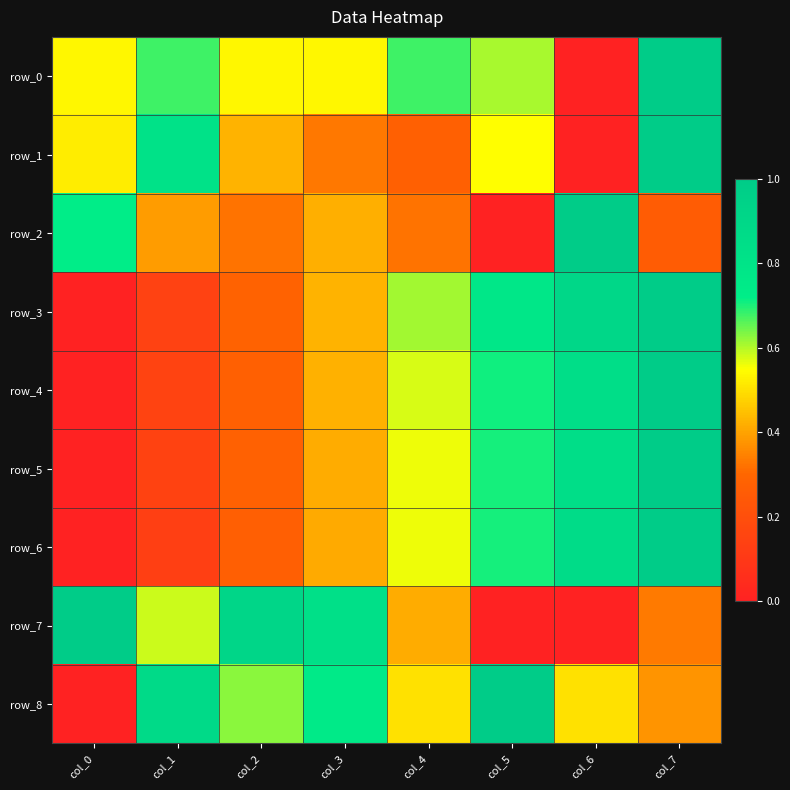

Reading left to right, what are all the values shown in this chart?

row_0: col_0=0.5	col_1=0.7	col_2=0.5	col_3=0.5	col_4=0.7	col_5=0.6	col_6=0.0	col_7=1.0
row_1: col_0=0.5	col_1=0.8	col_2=0.4	col_3=0.3	col_4=0.3	col_5=0.5	col_6=0.0	col_7=1.0
row_2: col_0=0.7	col_1=0.4	col_2=0.3	col_3=0.4	col_4=0.3	col_5=0.0	col_6=1.0	col_7=0.3
row_3: col_0=0.0	col_1=0.1	col_2=0.3	col_3=0.4	col_4=0.6	col_5=0.8	col_6=0.9	col_7=1.0
row_4: col_0=0.0	col_1=0.1	col_2=0.3	col_3=0.4	col_4=0.6	col_5=0.7	col_6=0.9	col_7=1.0
row_5: col_0=0.0	col_1=0.1	col_2=0.3	col_3=0.4	col_4=0.6	col_5=0.7	col_6=0.8	col_7=1.0
row_6: col_0=0.0	col_1=0.1	col_2=0.3	col_3=0.4	col_4=0.6	col_5=0.7	col_6=0.9	col_7=1.0
row_7: col_0=1.0	col_1=0.6	col_2=0.9	col_3=0.8	col_4=0.4	col_5=0.0	col_6=0.0	col_7=0.3
row_8: col_0=0.0	col_1=0.9	col_2=0.6	col_3=0.8	col_4=0.5	col_5=1.0	col_6=0.5	col_7=0.4